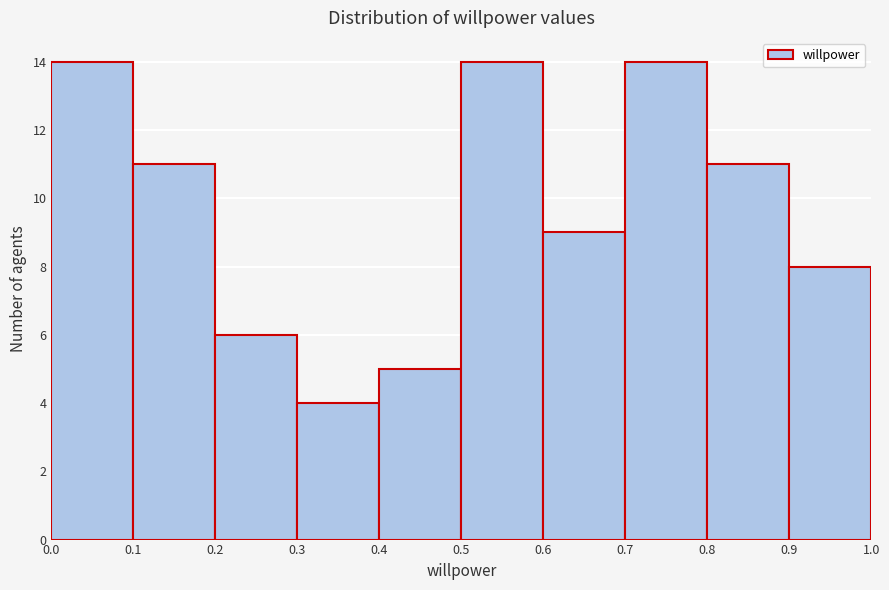

How tall is the bar that spans 0.8 to 0.9 on the x-axis? The values are not printed on the chart, so give them approximately, as read against the axis.

11